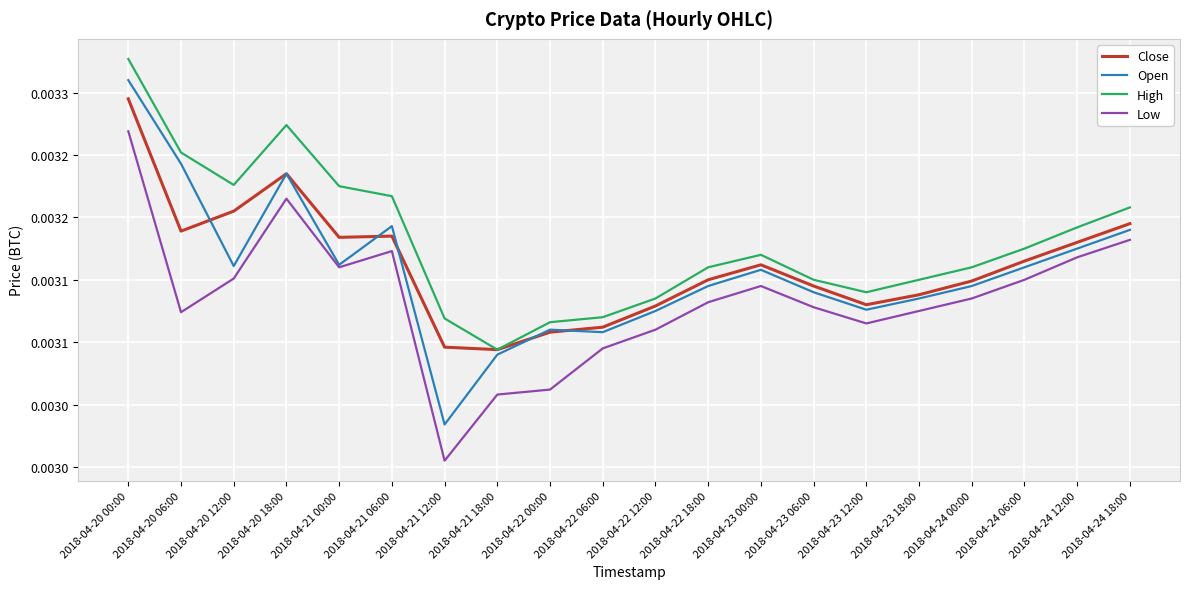

Count the Open values in the range 0 to 1.

20